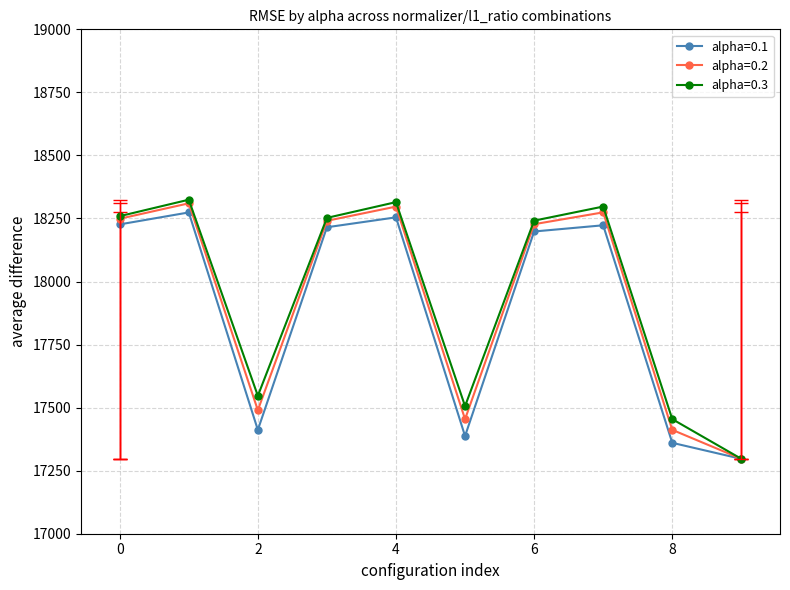

Is this an area chart (filled region under the line)?

No